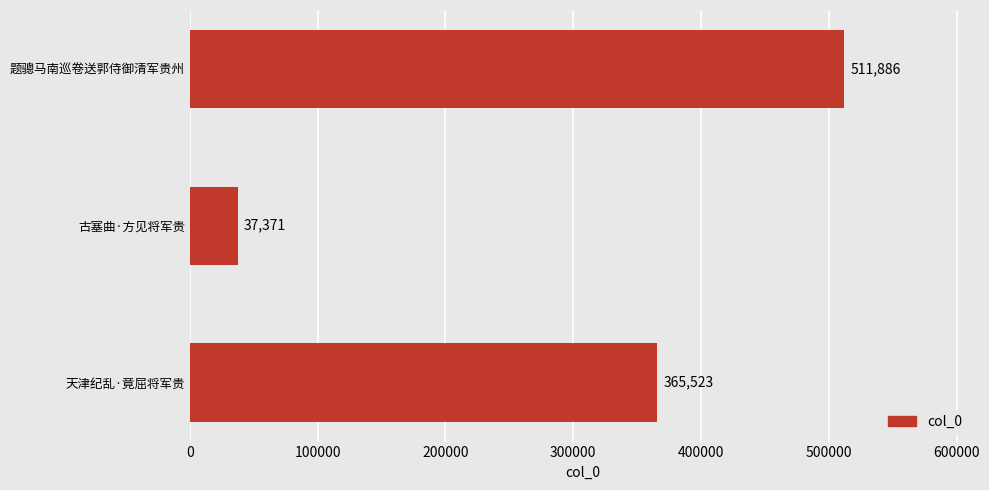

The chart shows a value of 365523 at 天津纪乱·竟屈将军贵. True or false?

True